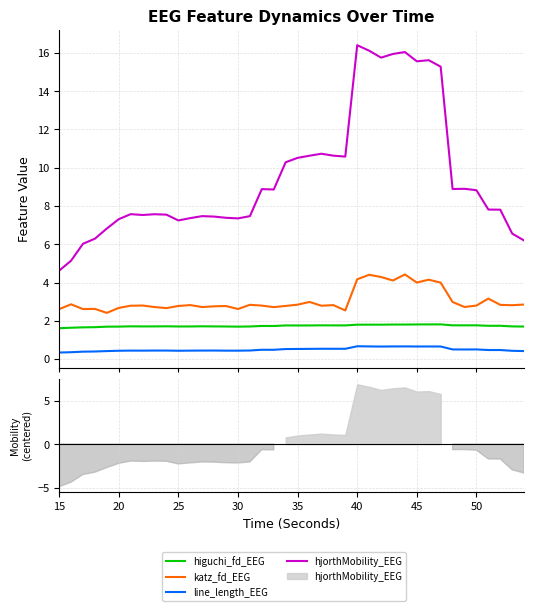

What is the difference between the maximum and minimum values in the line_length_EEG series?

0.3